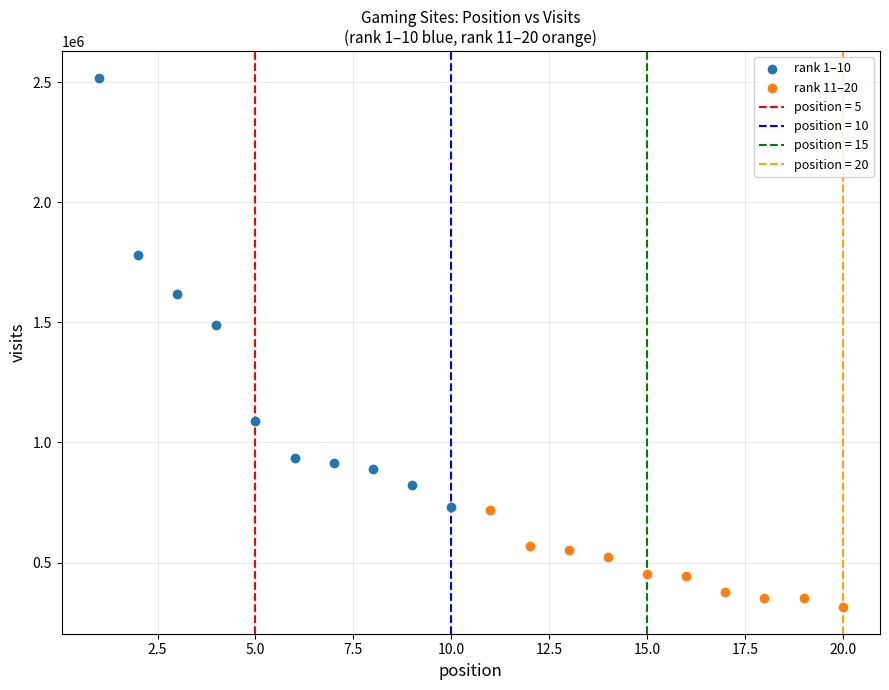

Which series contains the highest Y value?

rank 1–10